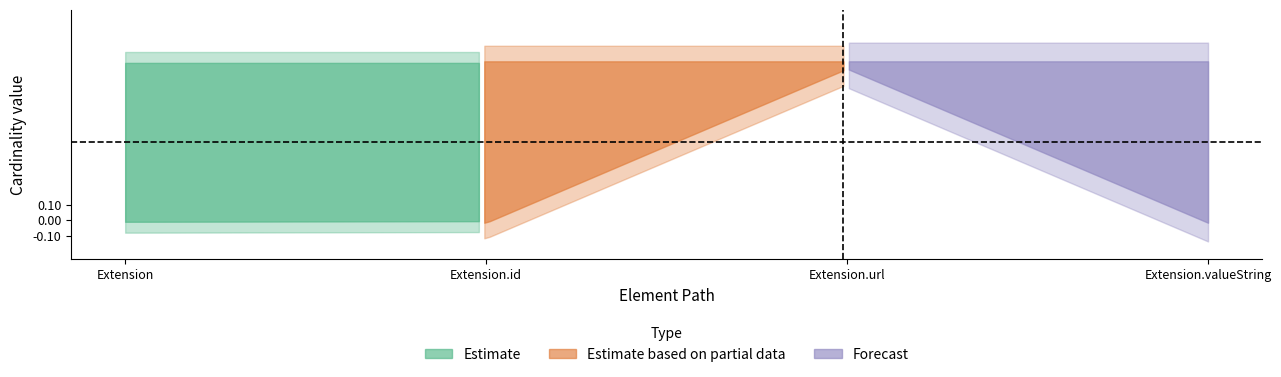

What is the value of the max_vals point at the 4th from the left?

1